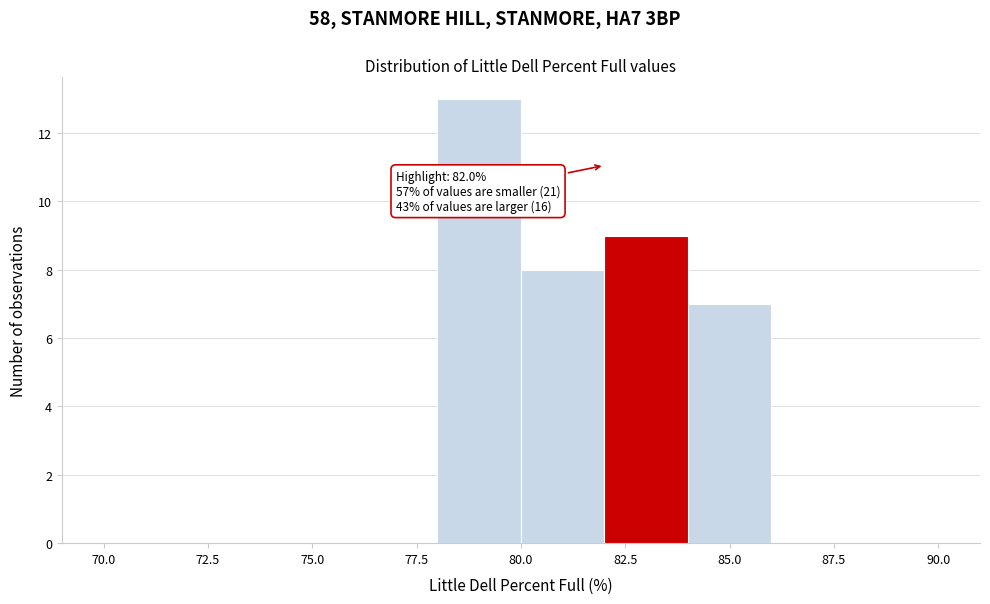

Which range on the x-axis has the tallest bar?

78 to 80